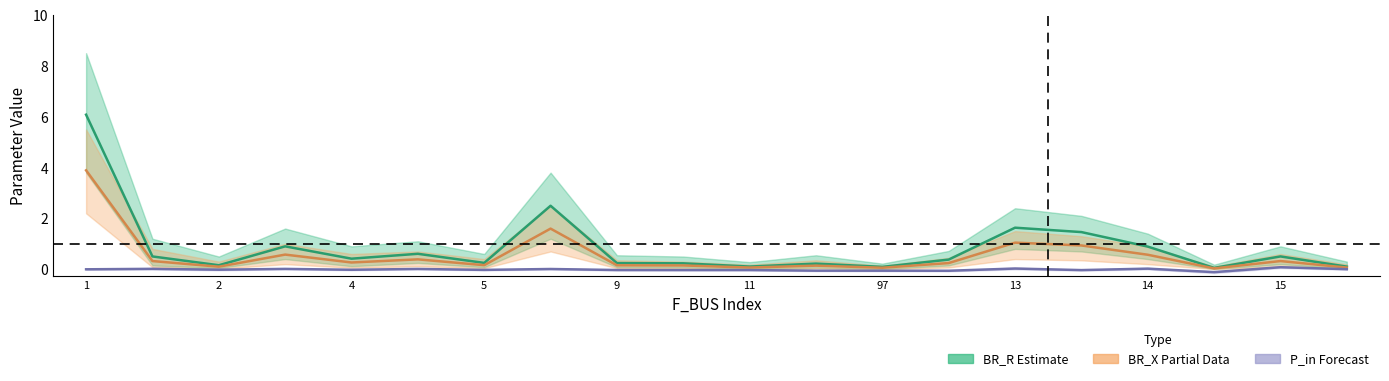

Rank the series at 14 from lowest to highest value.

P_in (Forecast), BR_X (Partial), BR_R (Estimate)